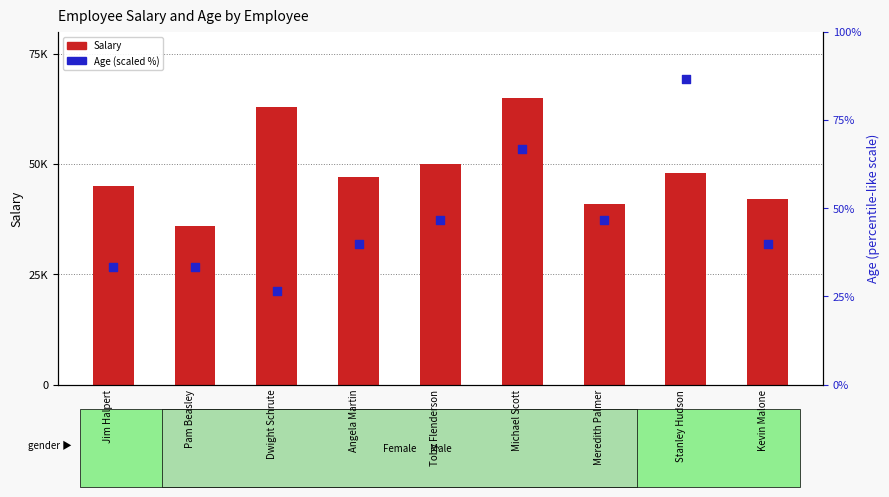

Which series contains the lowest Y value?

Age (scaled %)